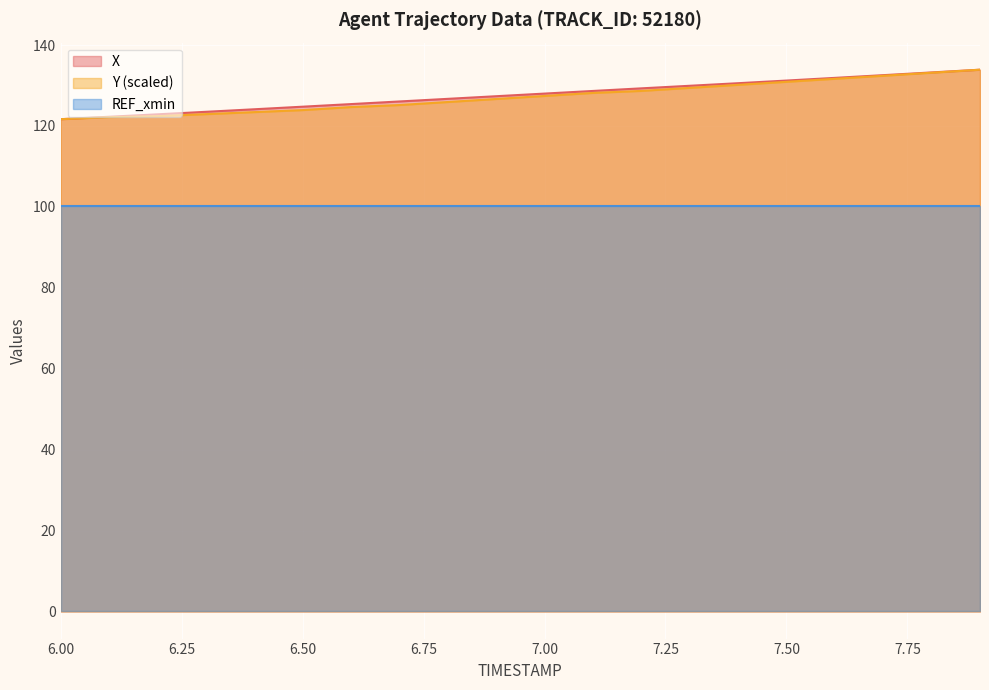

Is it true that Y (scaled) equals 210.0 at 6.00?

False